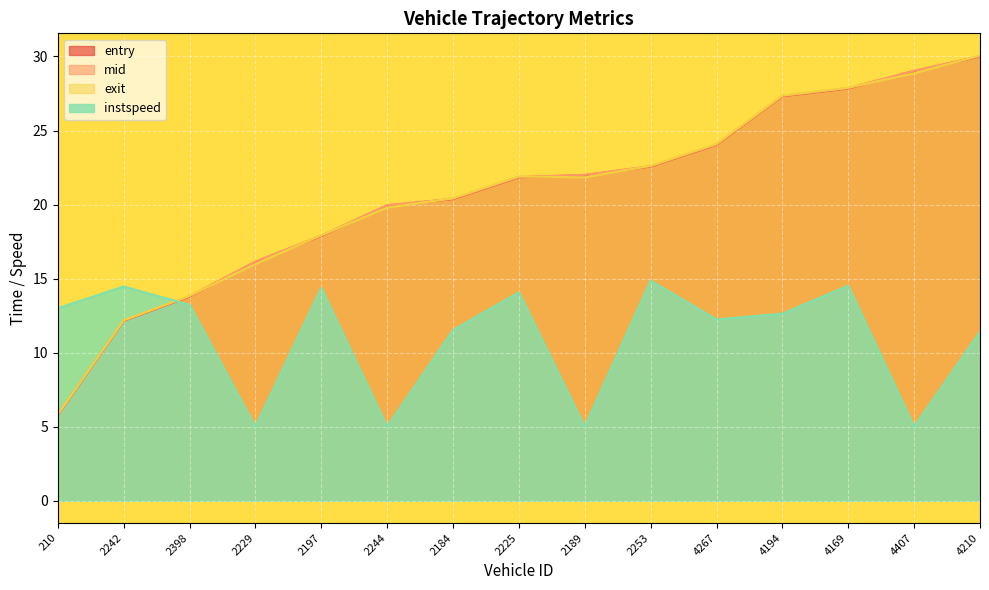

How many interior local peaks does the instspeed series have?

5